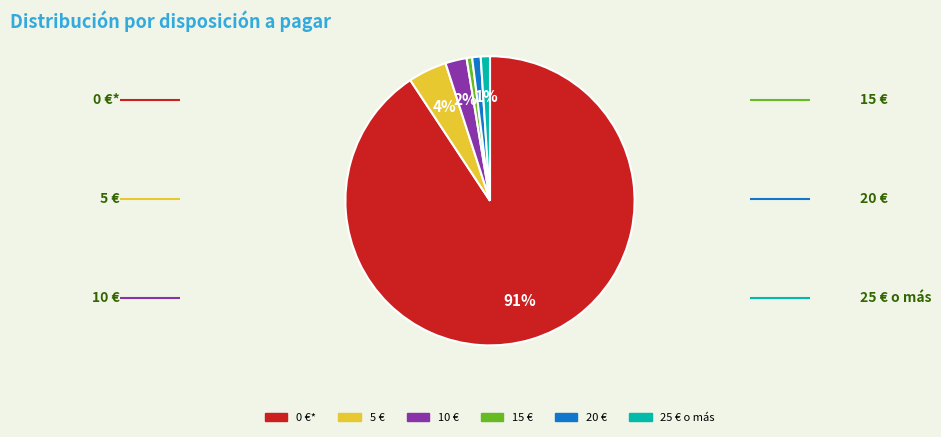

Which slice is the largest?

0 €*